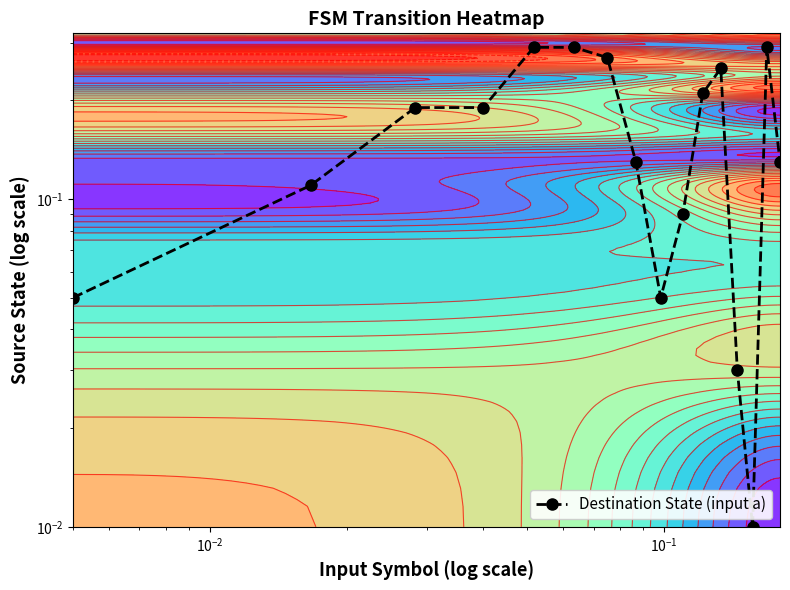

Reading left to right, transcribe all the data shown in this chart.

0.1	0.1	0.2	0.2	0.3	0.3	0.3	0.1	0.1	0.1	0.2	0.2	0.0	0.0	0.3	0.1